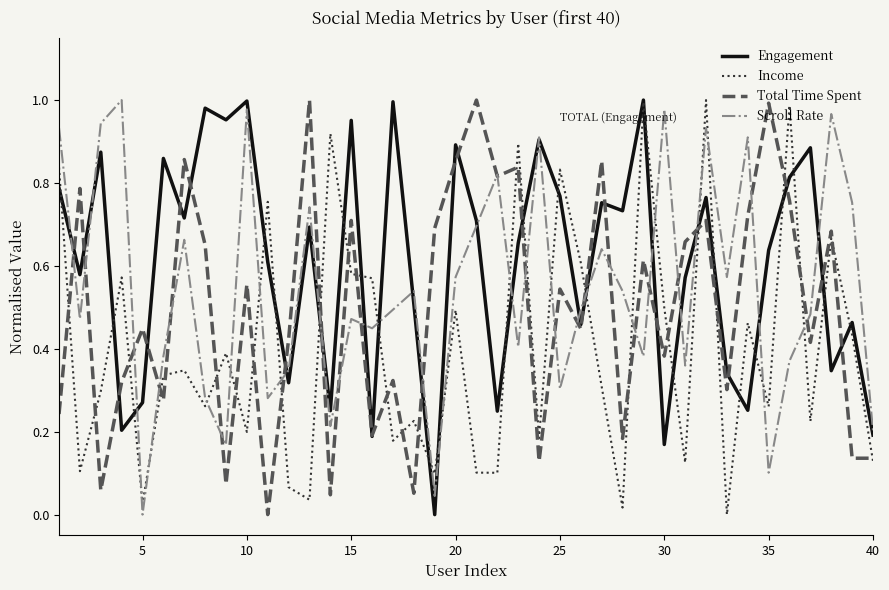

Which series has the largest total across all categories?

Engagement